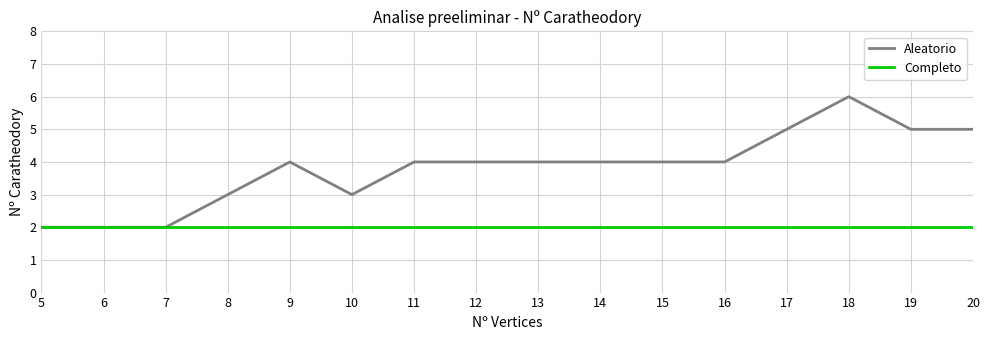

Is the value of Completo at 5 greater than the value of Aleatorio at 8?

No